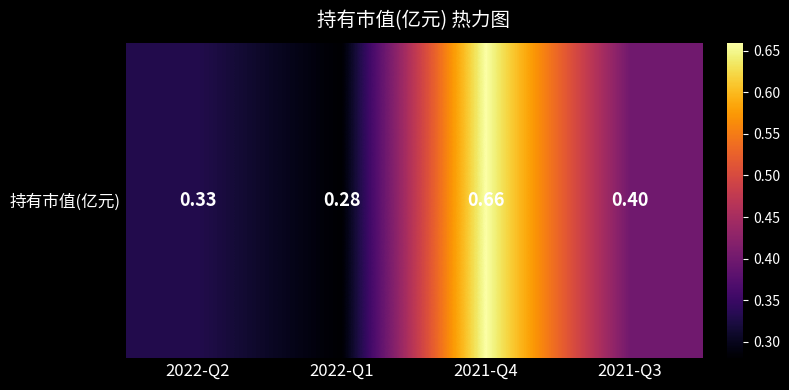

The value at 2021-Q4 is 1.1. True or false?

False